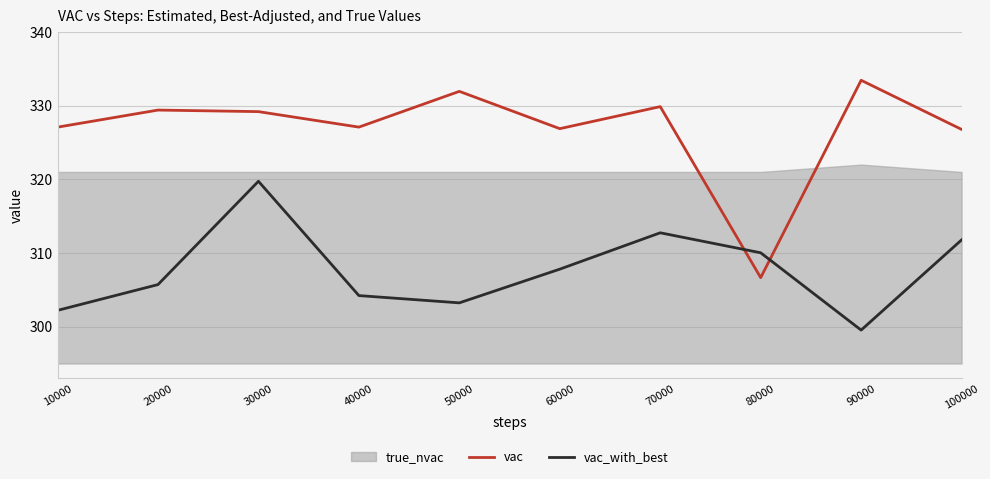

Is the value of vac_with_best at 60000 greater than the value of vac at 80000?

Yes